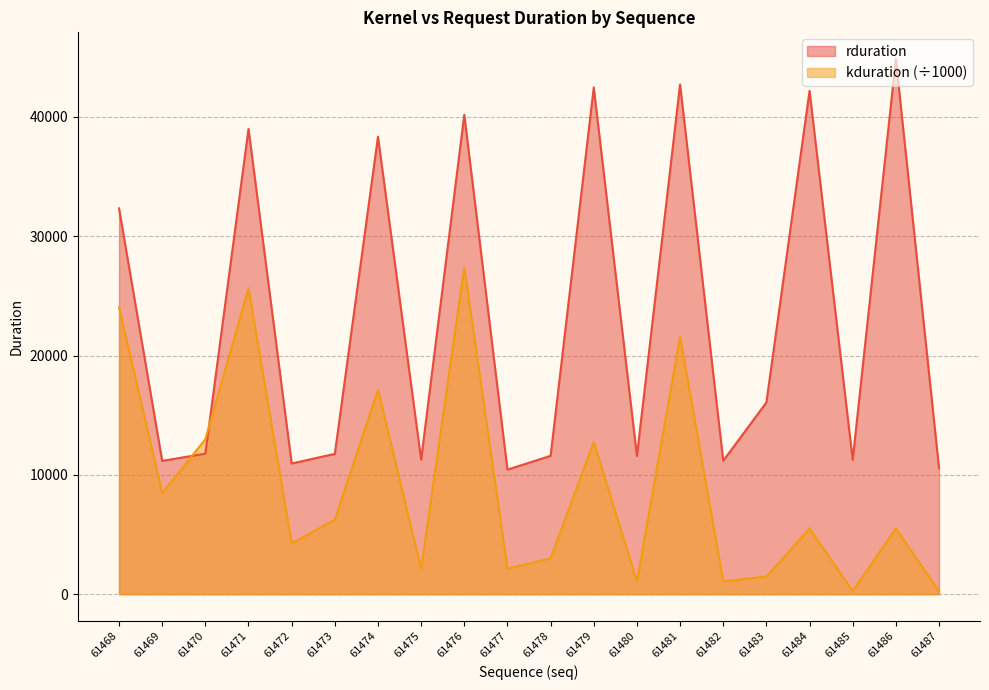

Where do kduration and rduration first cross each other?

61469 and 61470